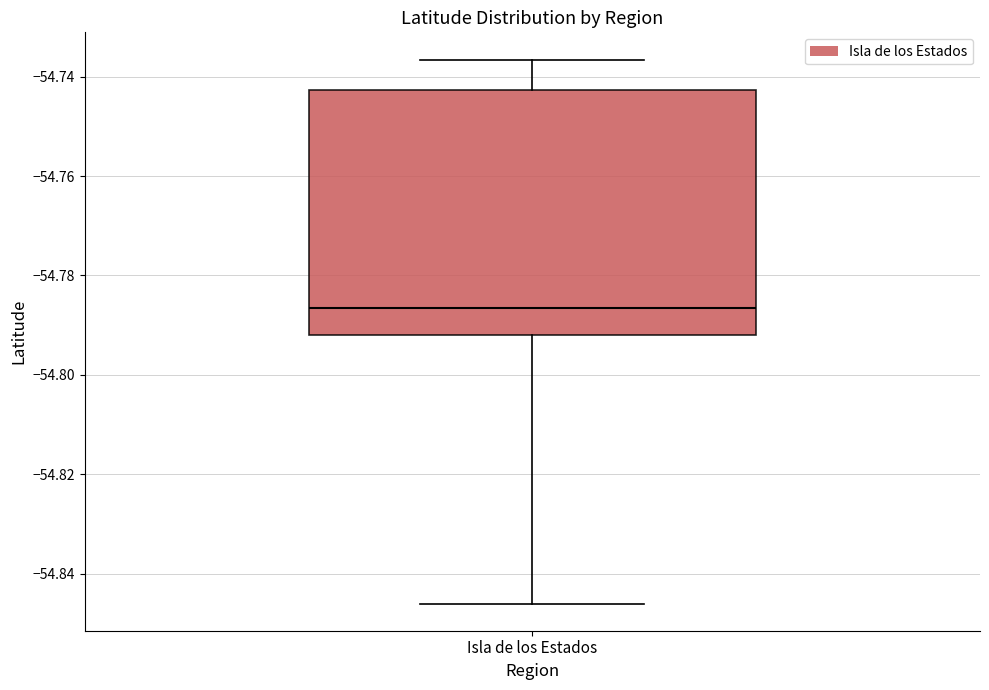

Read this box plot against the y-axis: the position of the median line, the range covered by the box, and the ends of both whiskers. The values are not printed on the chart, so give them approximately, as read against the axis.

median -54.786, box -54.792 to -54.742, whiskers -54.846 to -54.736